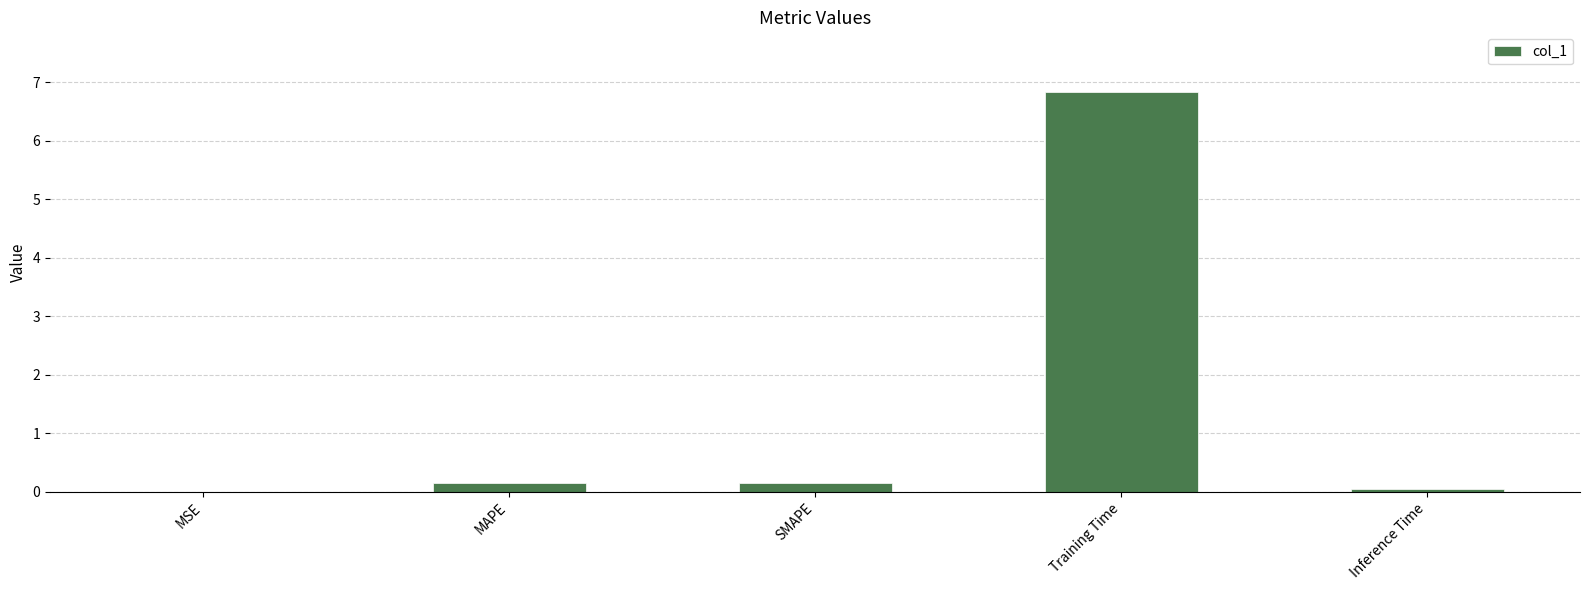

Between Training Time and MAPE, which is larger?

Training Time